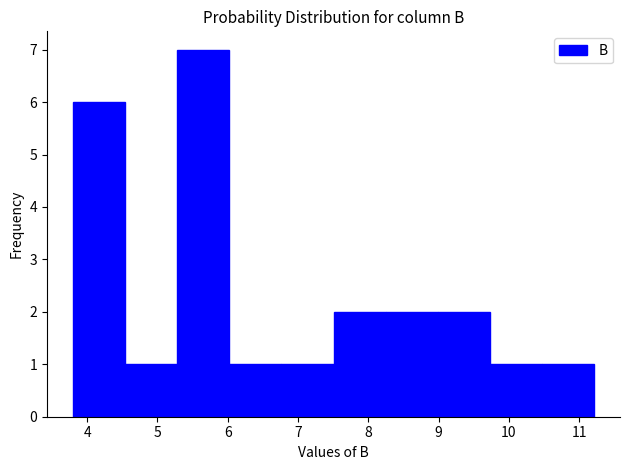

What is the height of the bar covering 8.2 to 9.0 on the x-axis? Neither the bar edges nor the heights are printed on the chart, so give them approximately, as read against the axes.

2